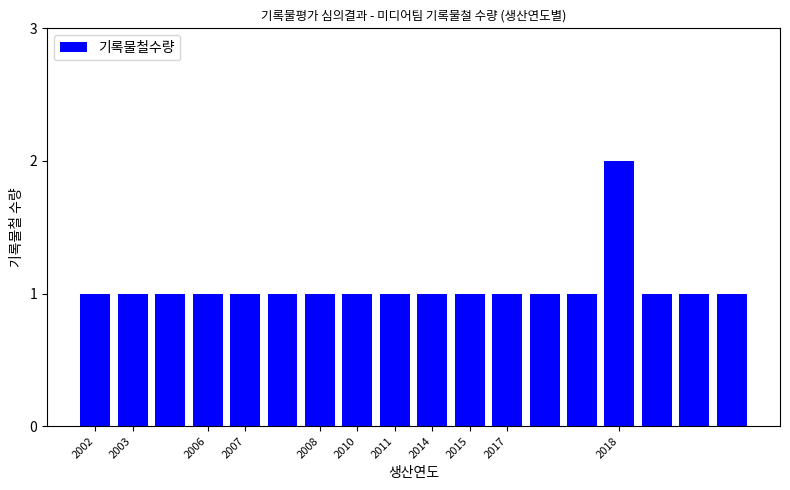

What is the sum of all values?

19